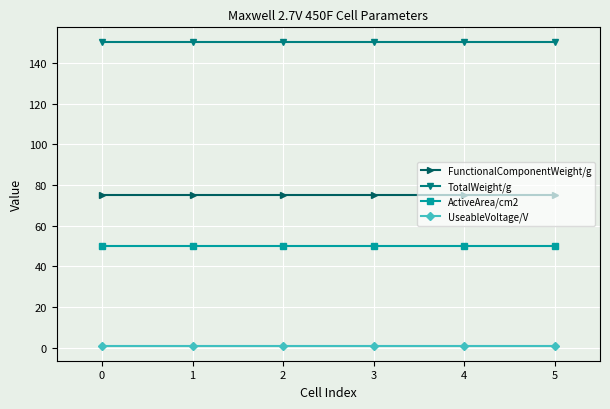

What are all the series names shown in the legend?

FunctionalComponentWeight/g, TotalWeight/g, ActiveArea/cm2, UseableVoltage/V